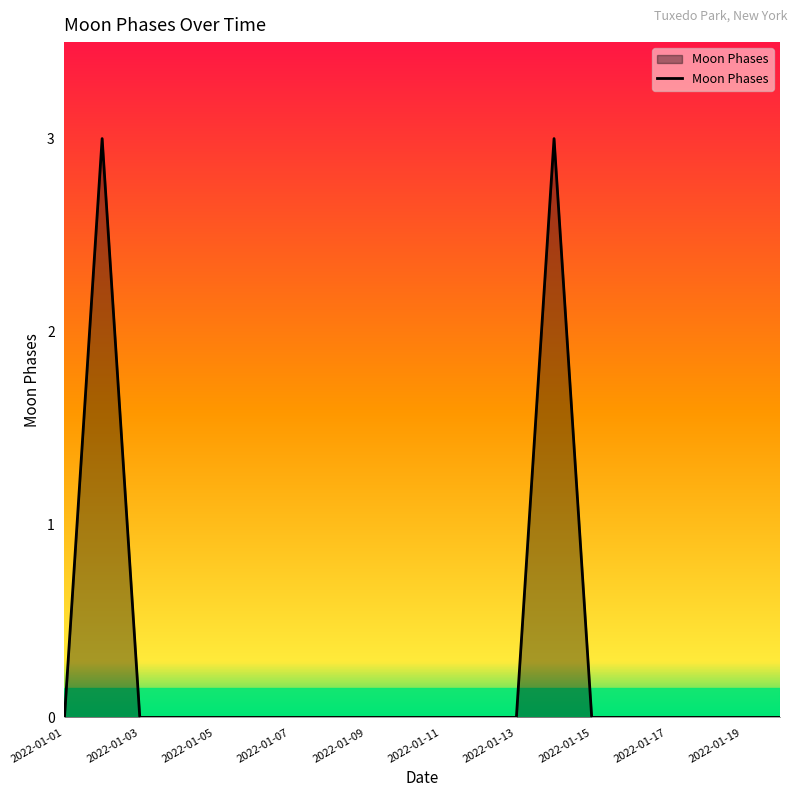

What is the maximum value shown in the chart?

3